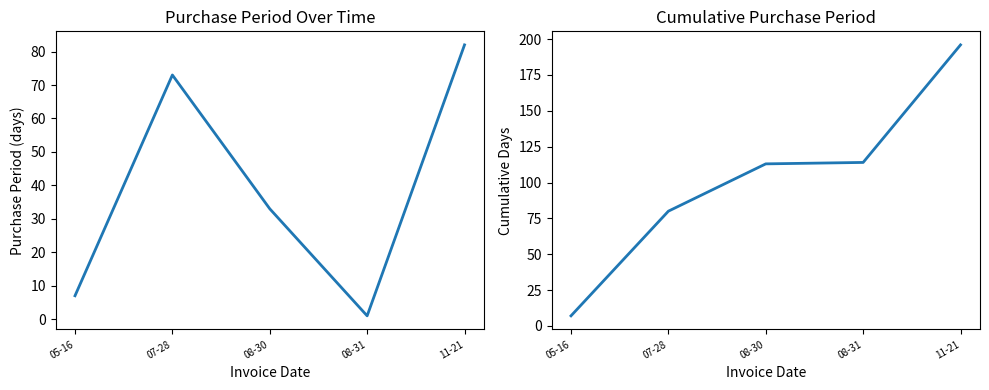

What are all the series names shown in the legend?

PurchasePeriod, Cumulative PurchasePeriod